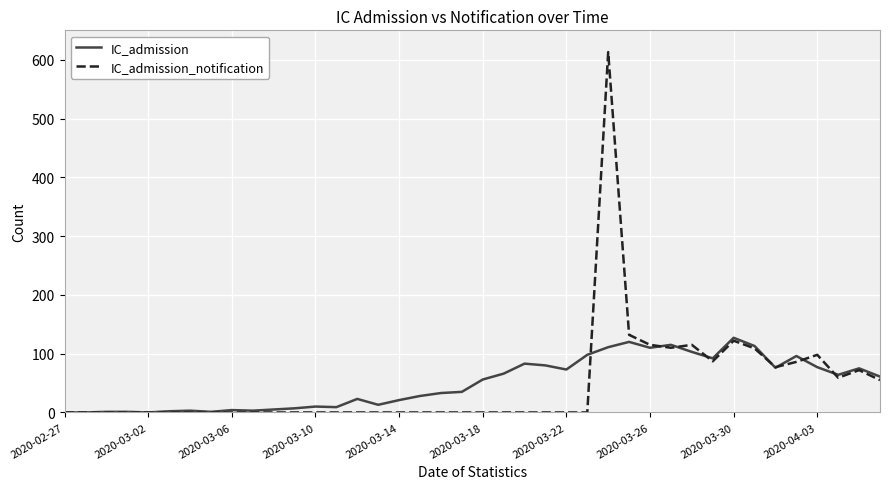

Does the chart display data point markers on the line(s)?

No